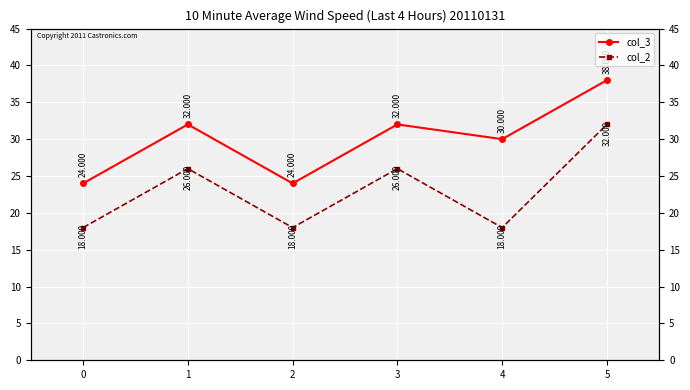

At how many categories does at least one series exceed 36?

1